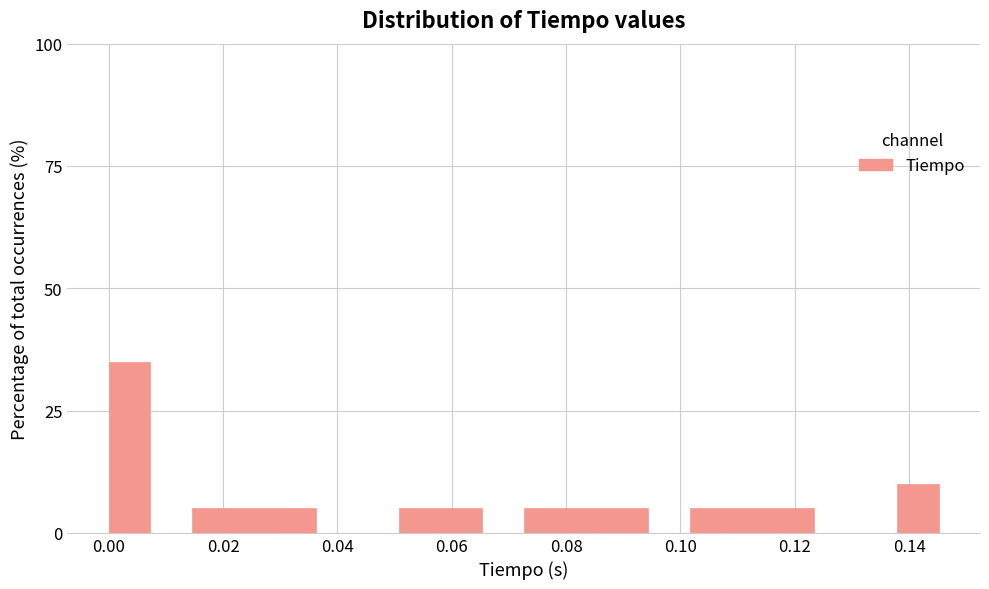

Around what value on the x-axis is the tallest bar? Give the approximate position of its centre, as read against the axis.

0.004